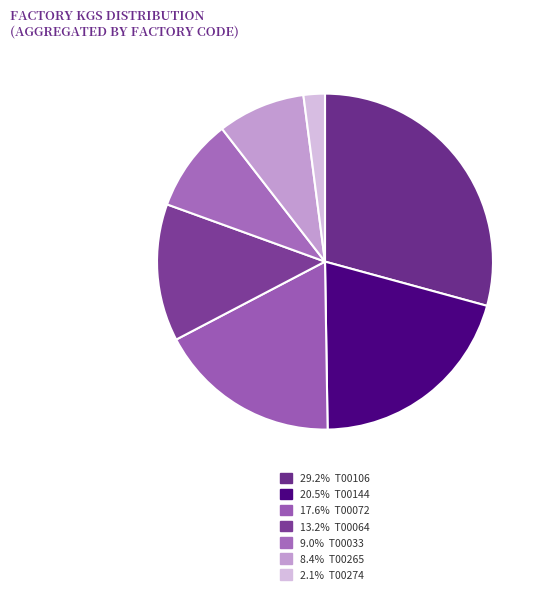

To the nearest percent, what is the difference between the largest and smallest slice percentages?

27%